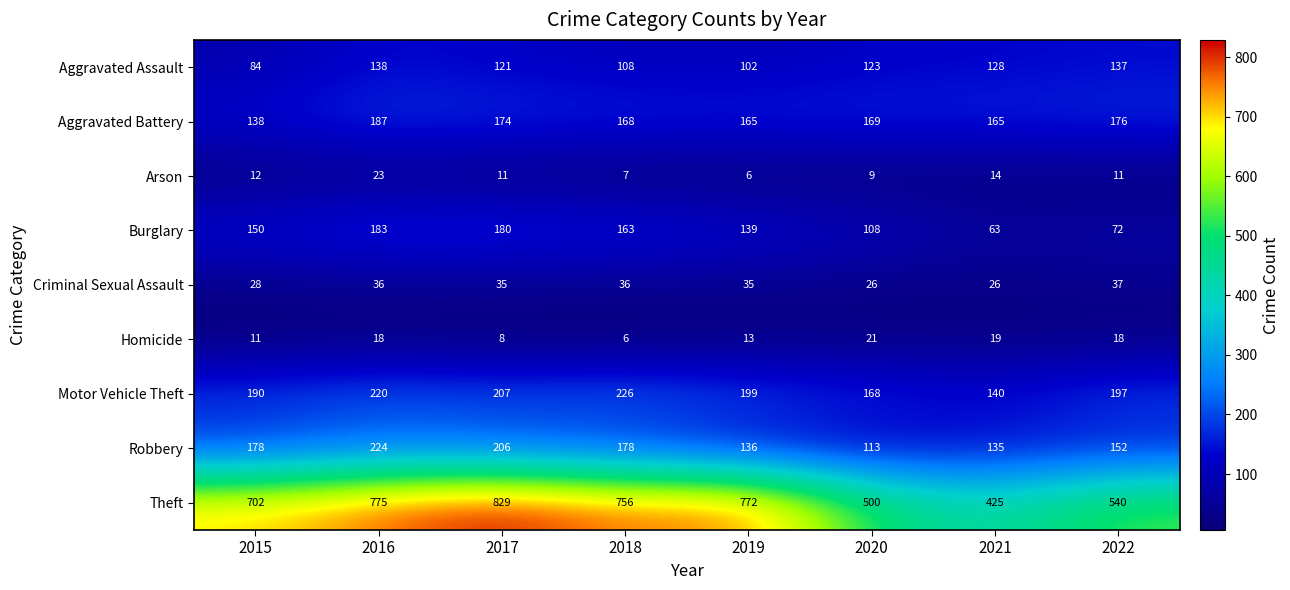

Between 2015 and 2017, which series saw the biggest shift?

Theft